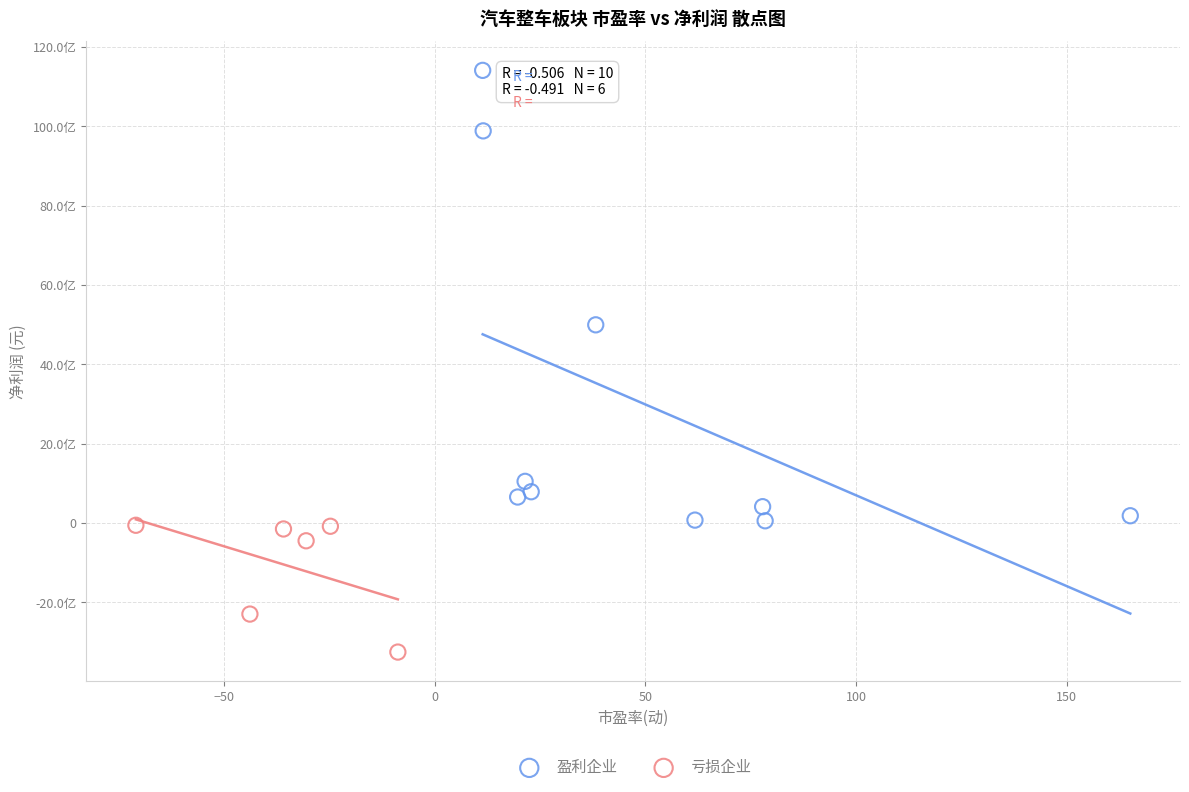

Which series reaches the maximum Y coordinate?

盈利企业